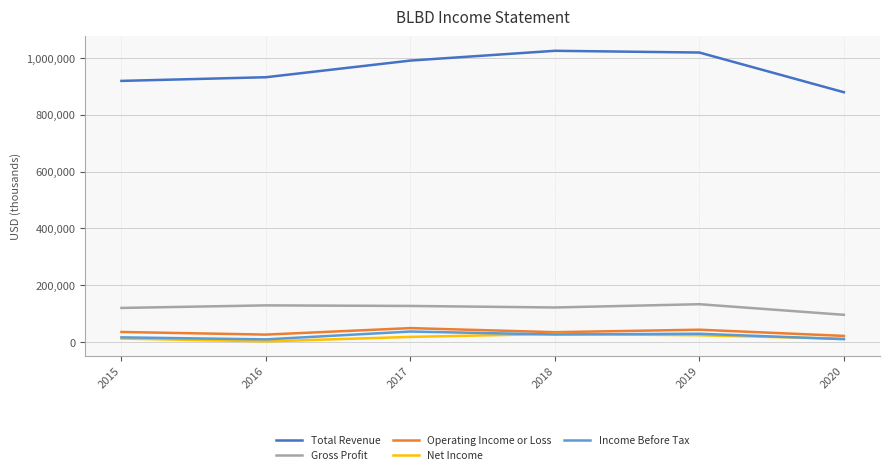

True or false: Income Before Tax and Total Revenue intersect in this chart.

False